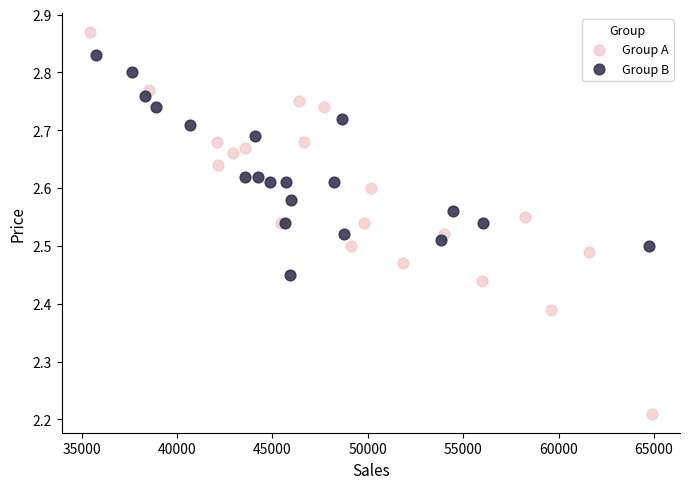

Which series reaches the maximum Y coordinate?

Group A